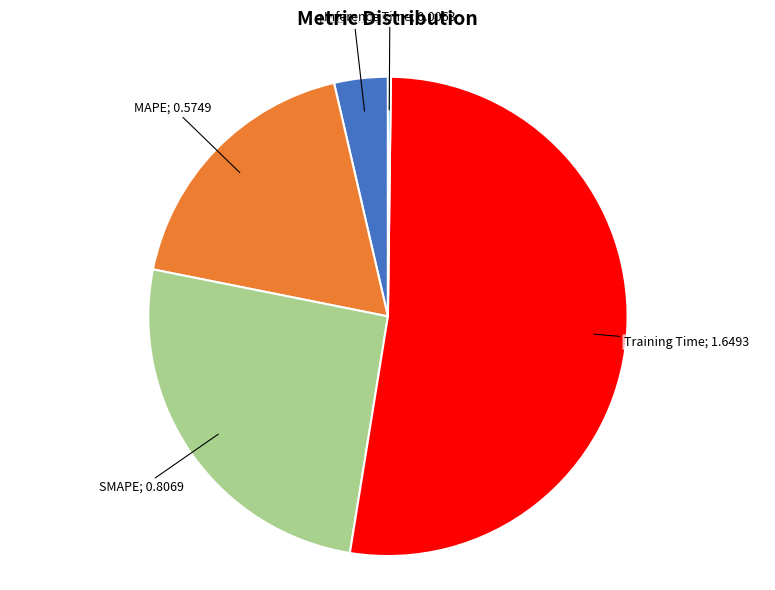

Does any single category account for the majority?

Yes